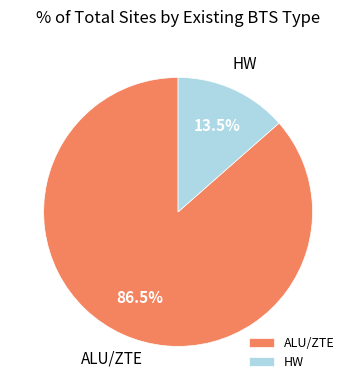

To the nearest percent, what is the average slice percentage?

50%